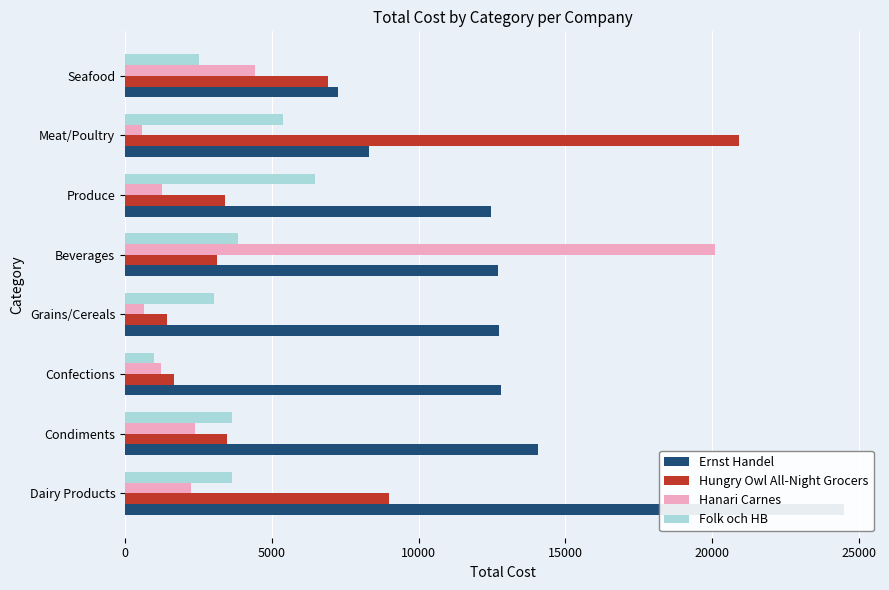

What is the difference between the second highest and minimum values in the Folk och HB series?

4419.2